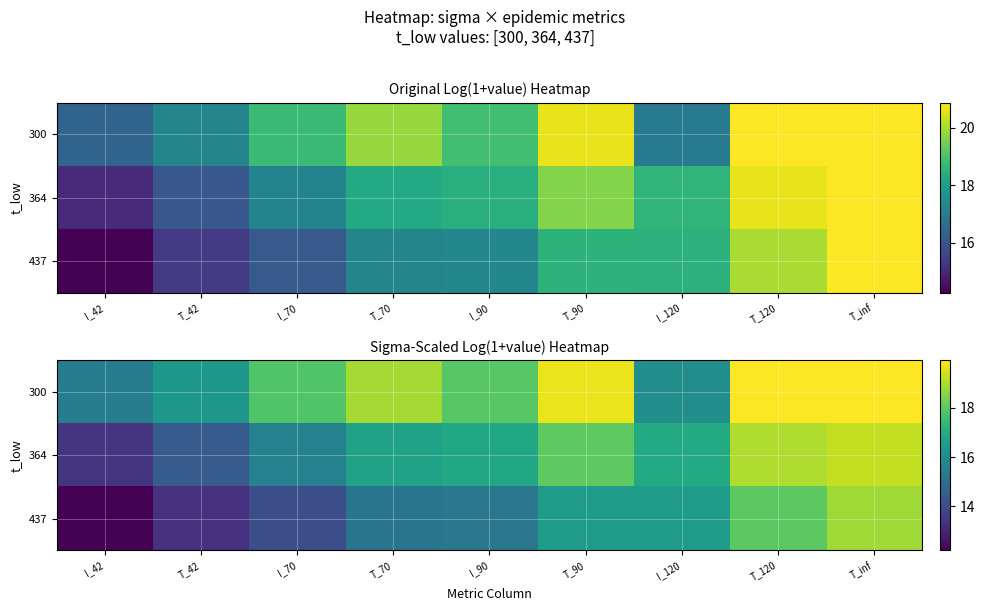

How many data points does each series have?

9